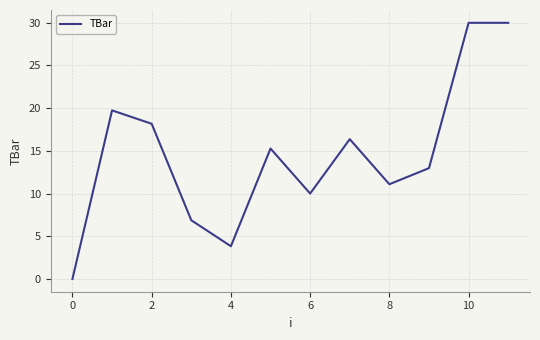

How many values are below 15?

6